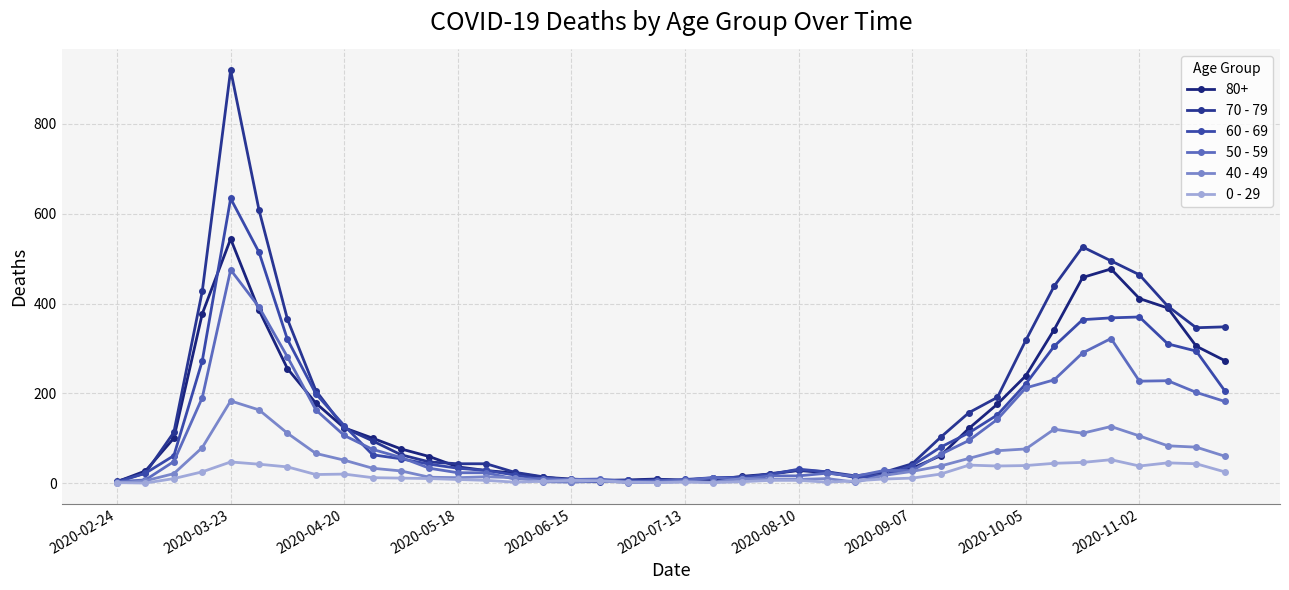

True or false: 60 - 69 has more than 0 points higher than both neighbors.

True